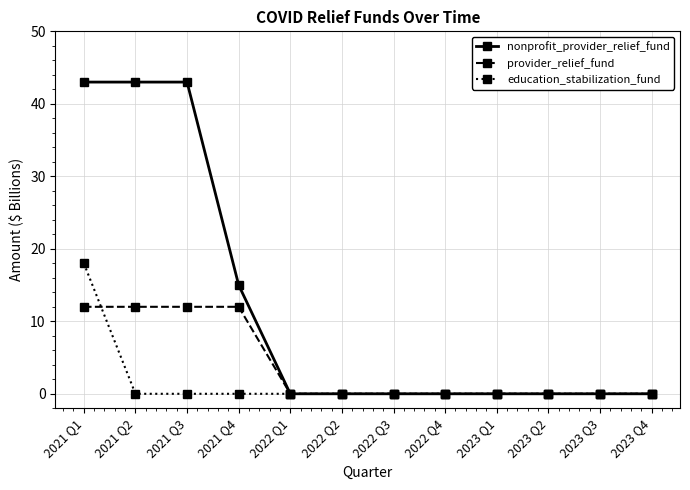

Reading left to right, transcribe all the data shown in this chart.

nonprofit_provider_relief_fund: 43	43	43	15	0	0	0	0	0	0	0	0
provider_relief_fund: 12	12	12	12	0	0	0	0	0	0	0	0
education_stabilization_fund: 18	0	0	0	0	0	0	0	0	0	0	0